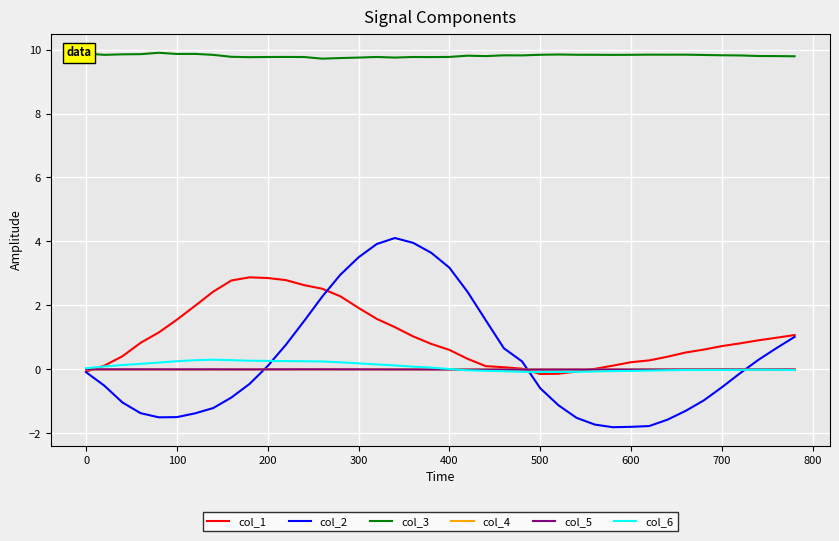

Which series has the largest range (max minus min)?

col_2